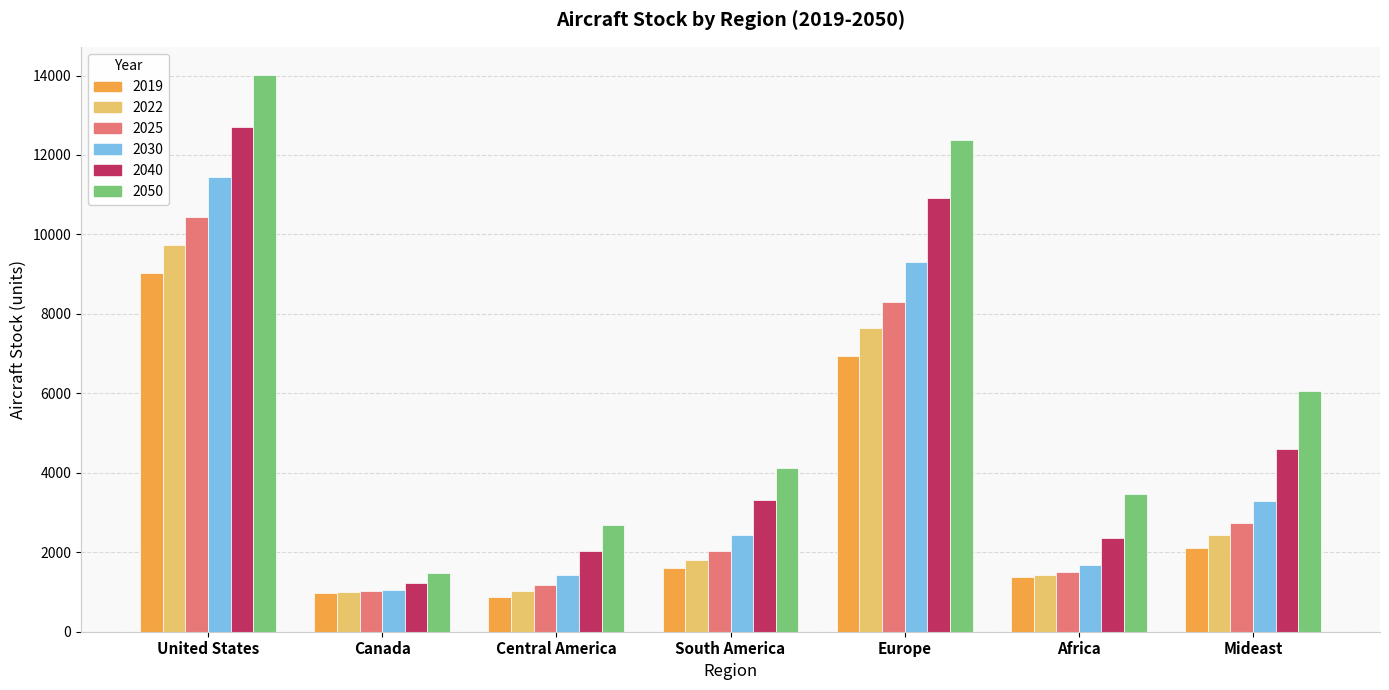

Rank the series at Europe from lowest to highest value.

2019, 2022, 2025, 2030, 2040, 2050